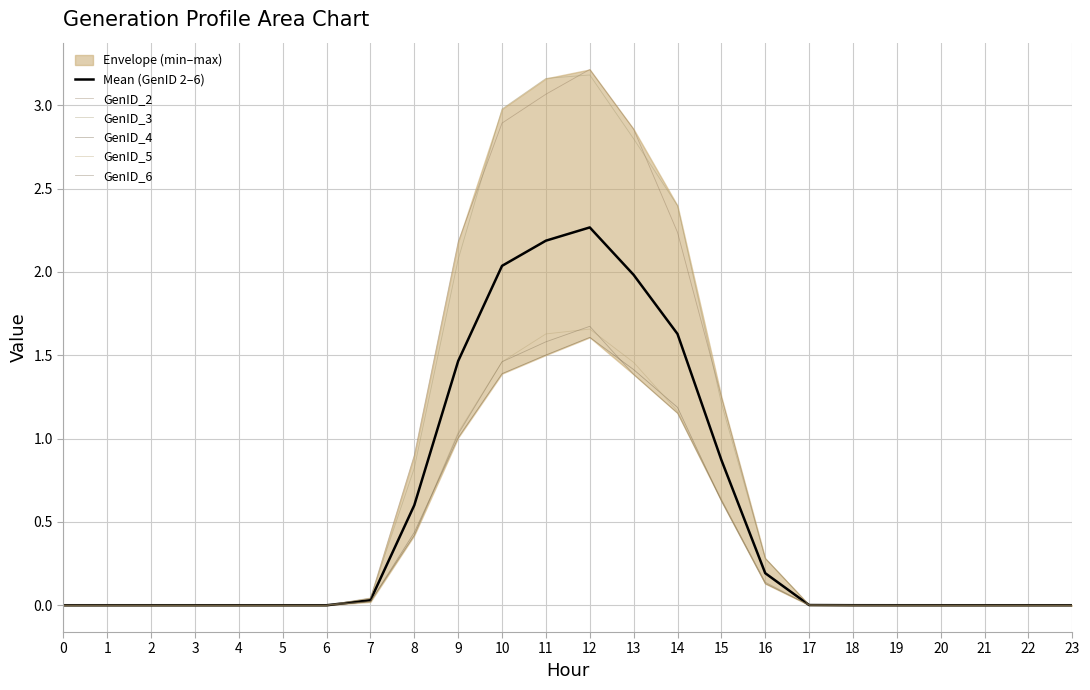

What is the average value of the GenID_5 series?

0.4